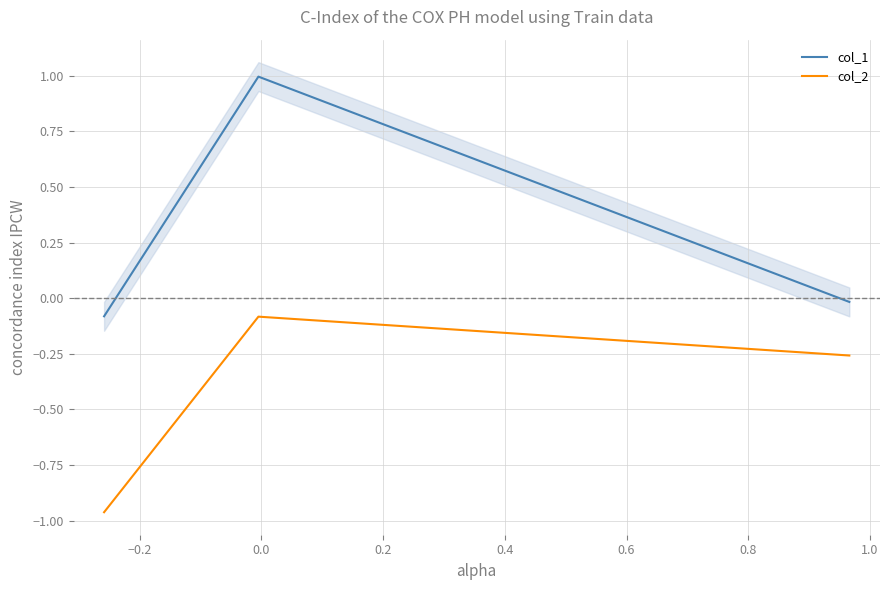

How many categories are shown in the chart?

3